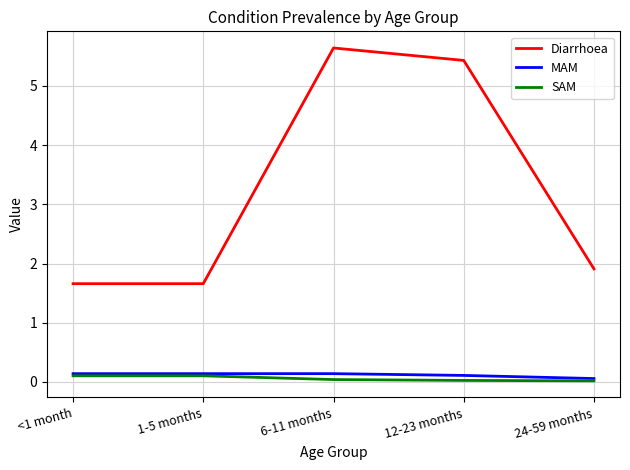

Does the chart have visible grid lines?

Yes